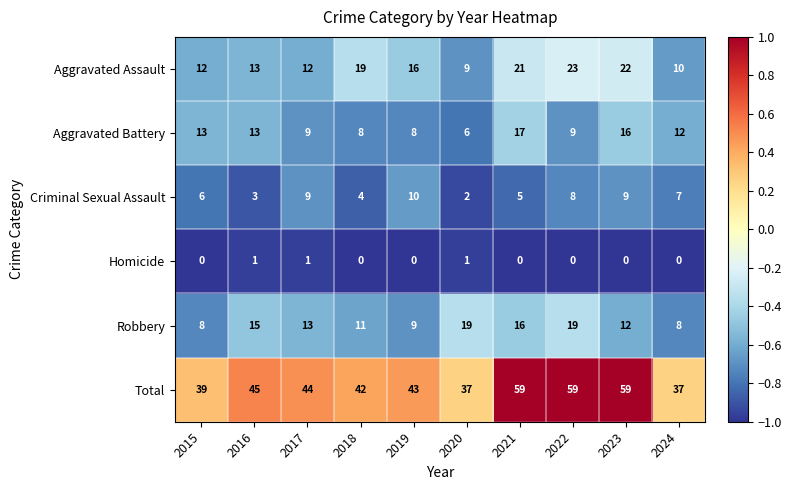

The value of Robbery at 2024 is 8. True or false?

True